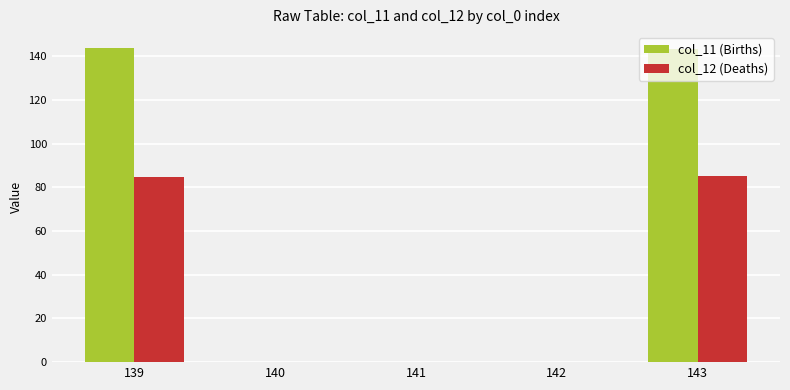

Which series has the largest total across all categories?

col_11 (Births)